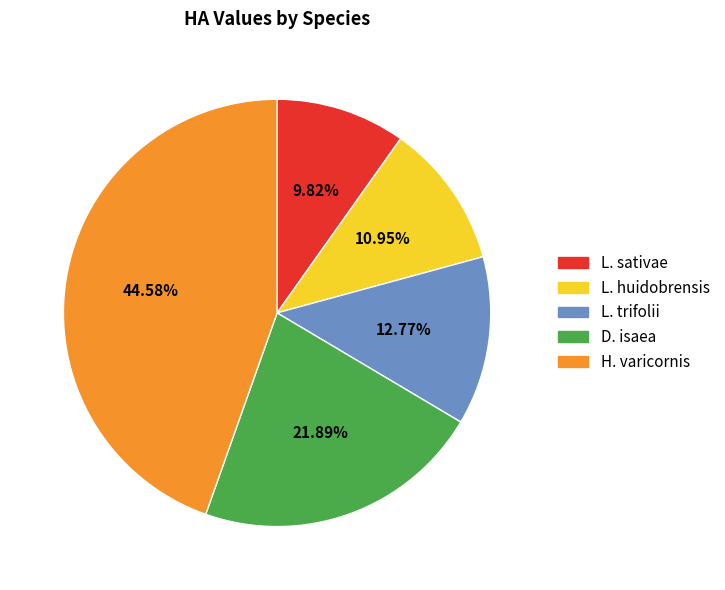

Combined, do L. sativae and L. huidobrensis account for over 50%?

No